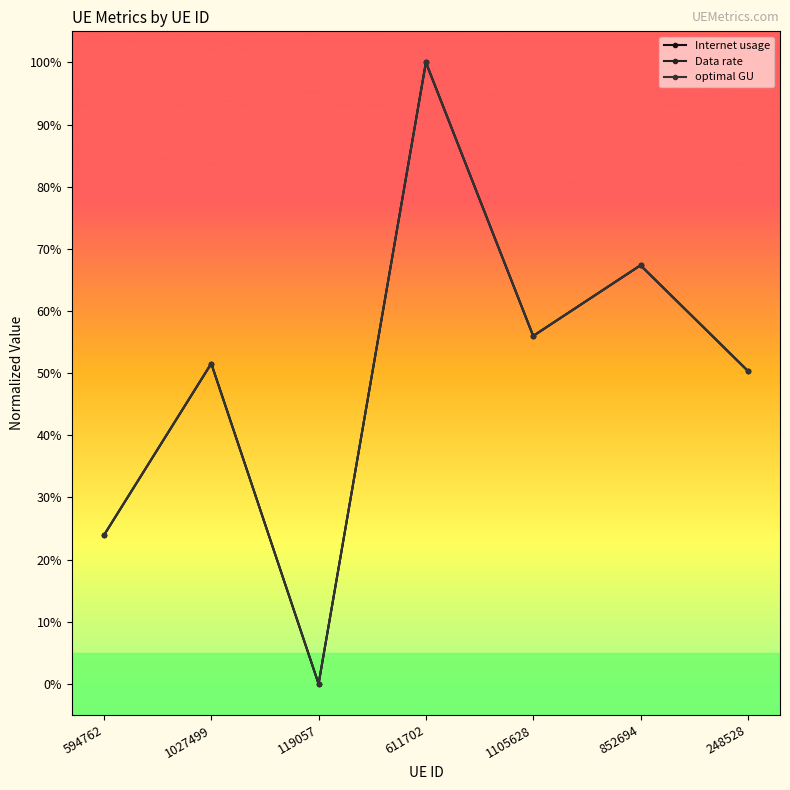

What is the label of the 3rd point from the right?

1105628